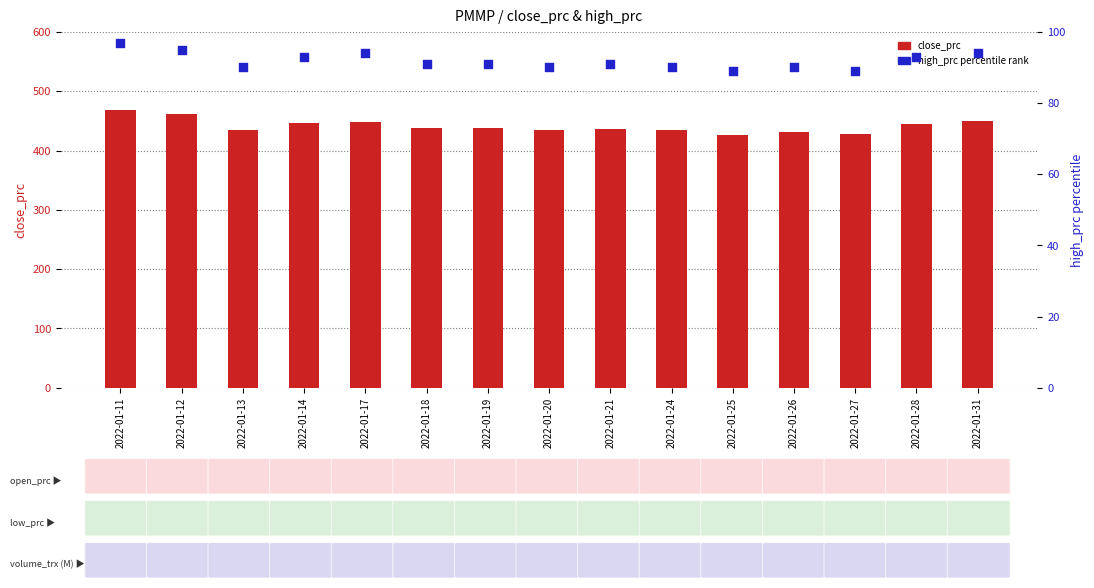

Which series contains the lowest Y value?

high_prc (percentile)